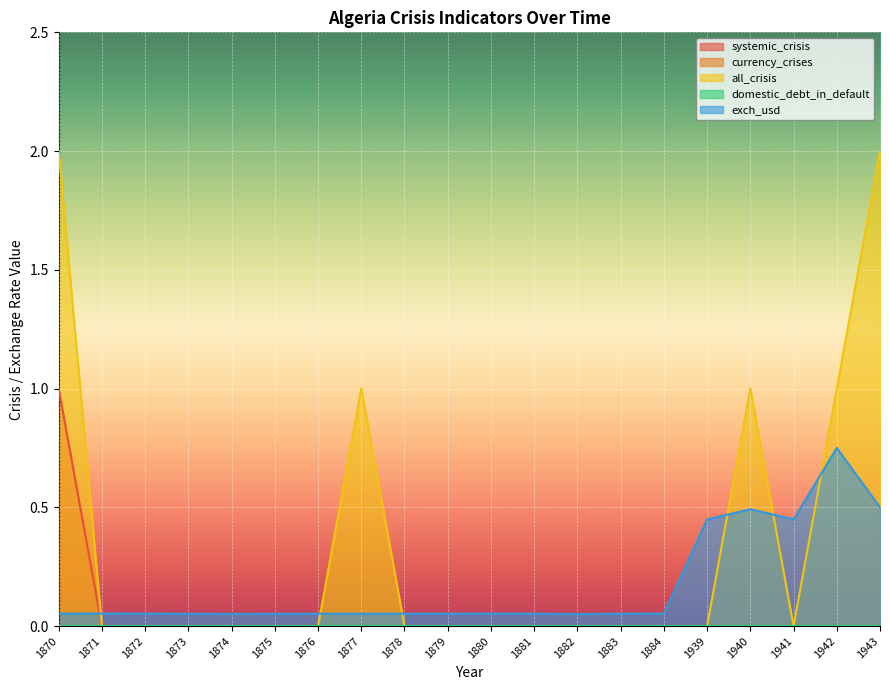

Which category has the lowest value in the all_crisis series?

1871